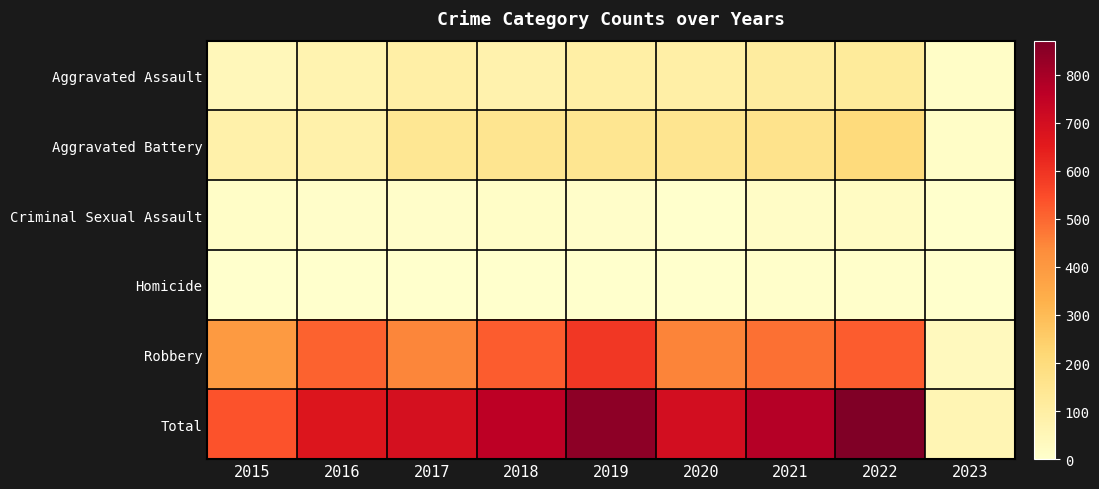

Which series has the largest total across all categories?

Total